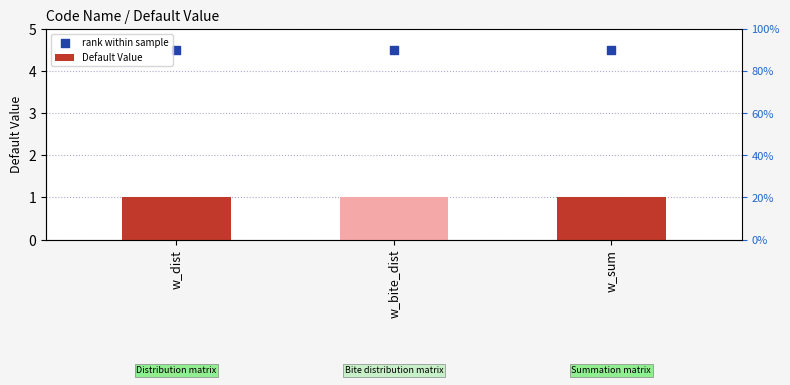

Which series has the largest total across all categories?

rank within sample